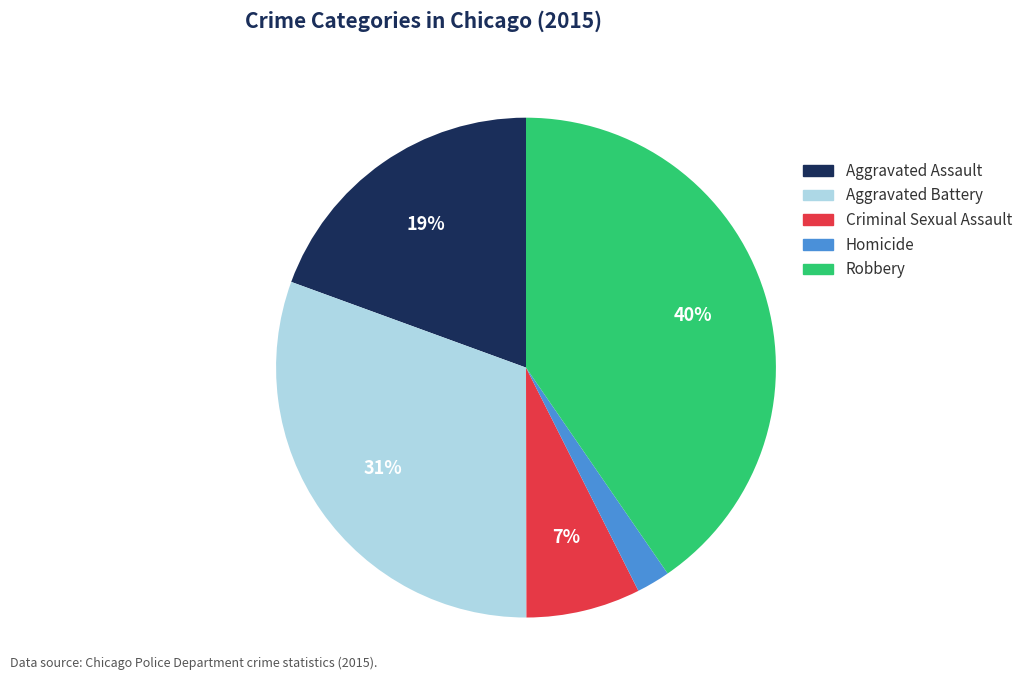

Count the number of slices in the pie.

5